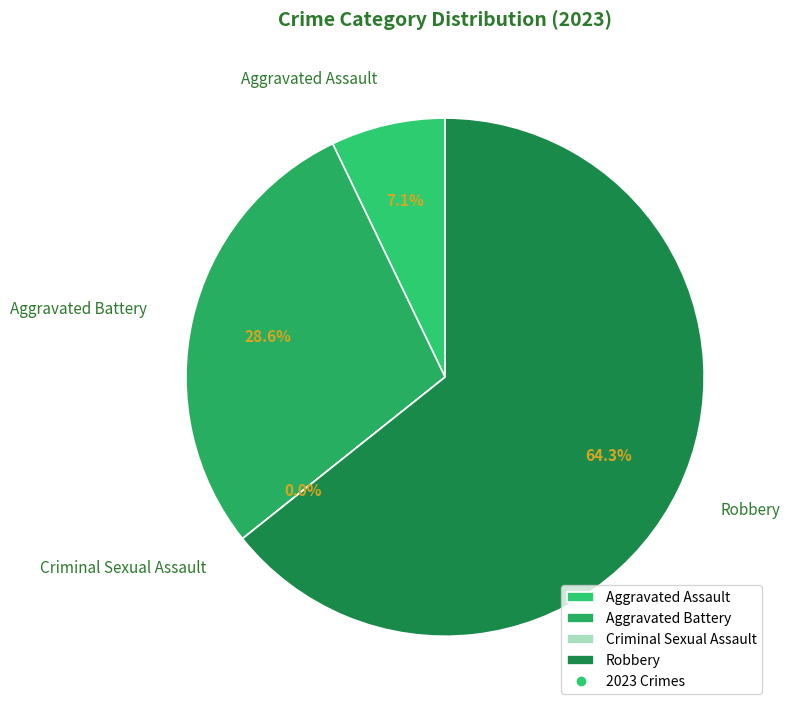

True or false: Aggravated Assault accounts for 19% of the total.

False